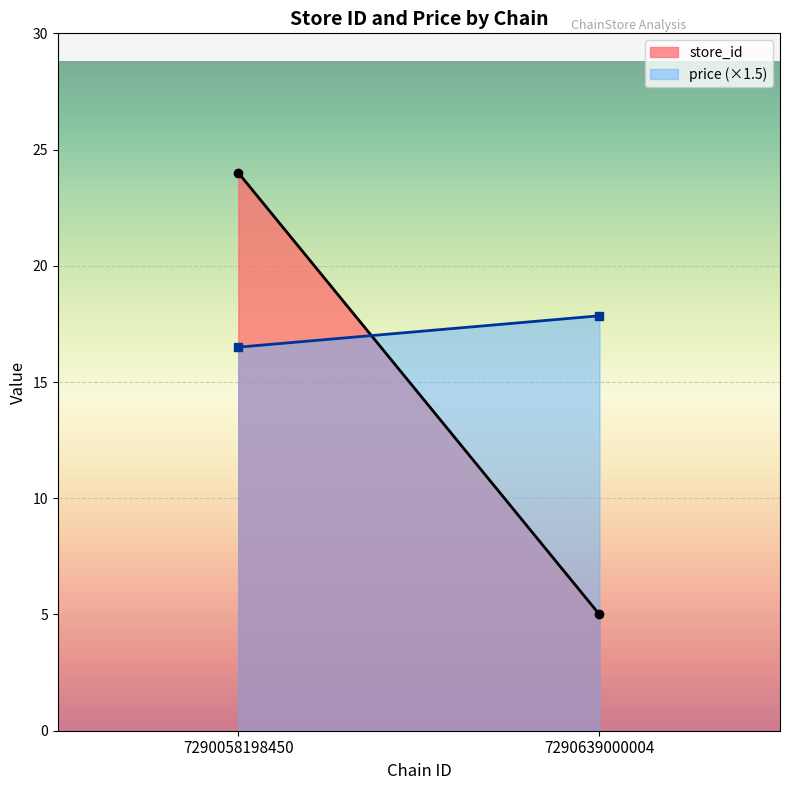

Which series ends up on top after the final intersection of price and store_id?

price